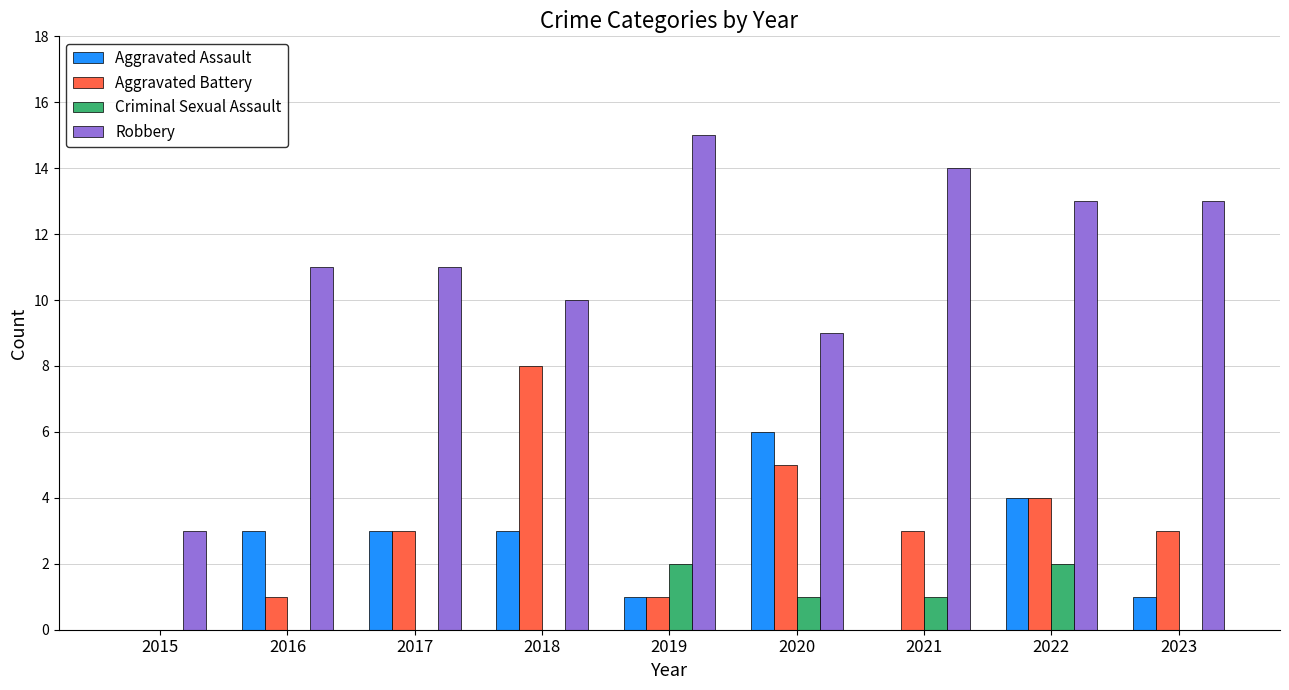

Which series has the widest spread of values?

Robbery